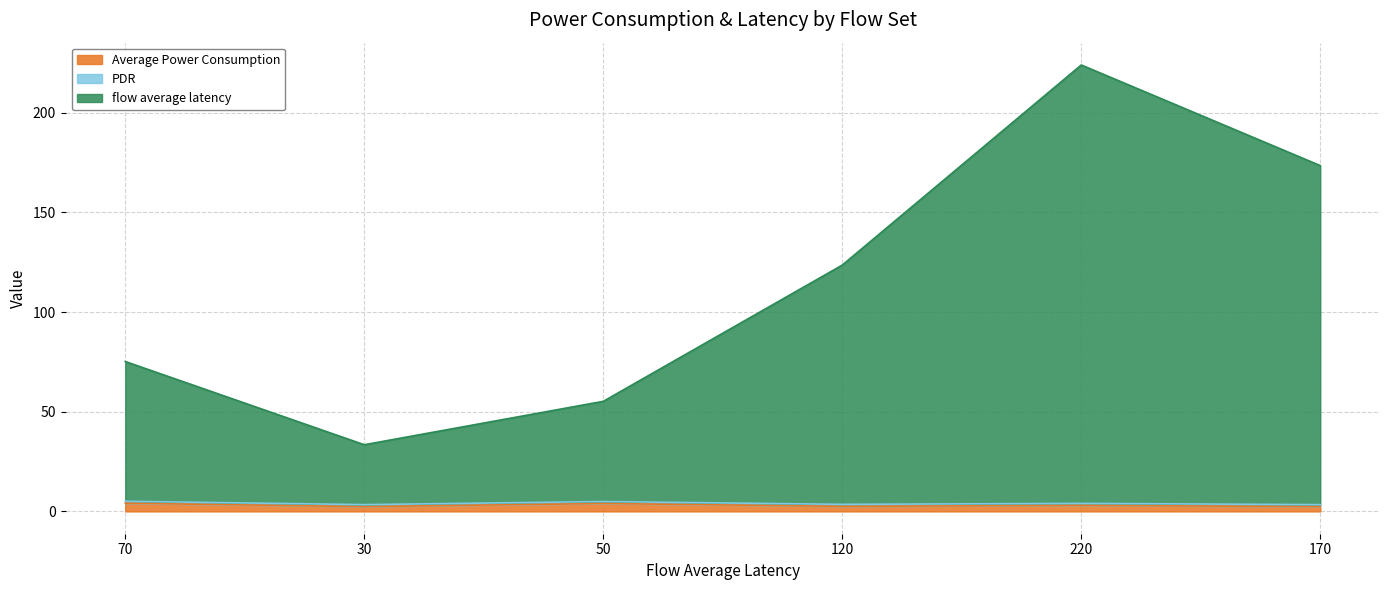

At which category is the sum across all series the highest?

220